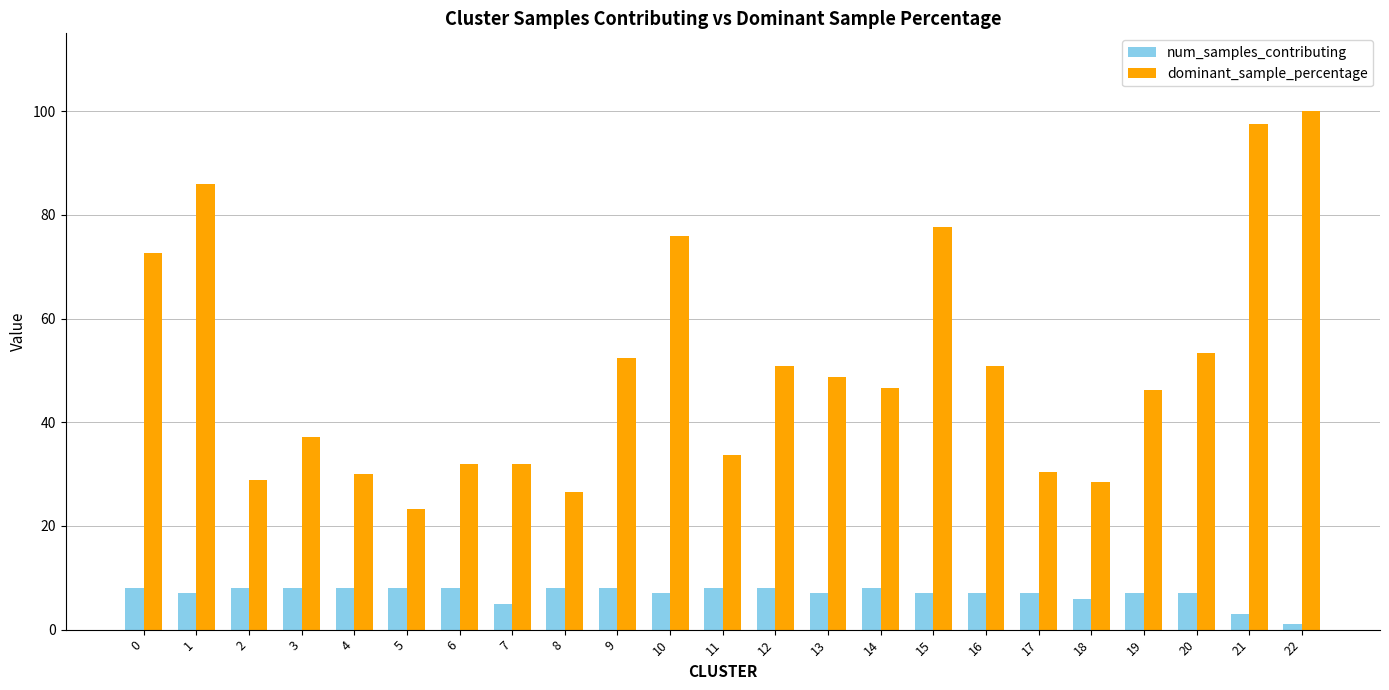

At 1, list the series in order from largest to smallest.

dominant_sample_percentage, num_samples_contributing